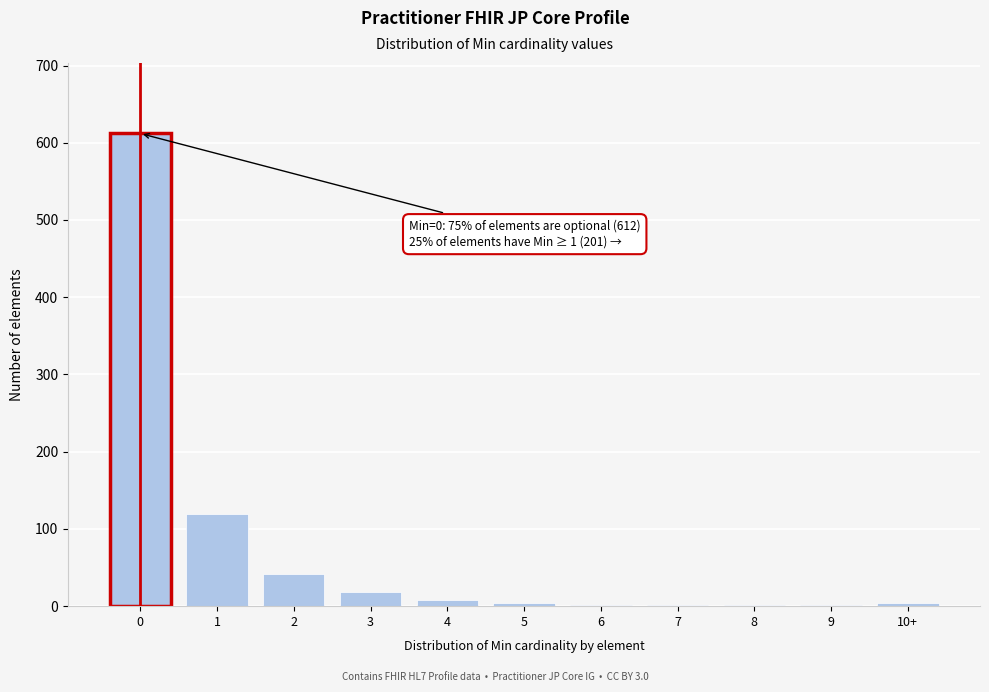

What is the sum of all values?

813